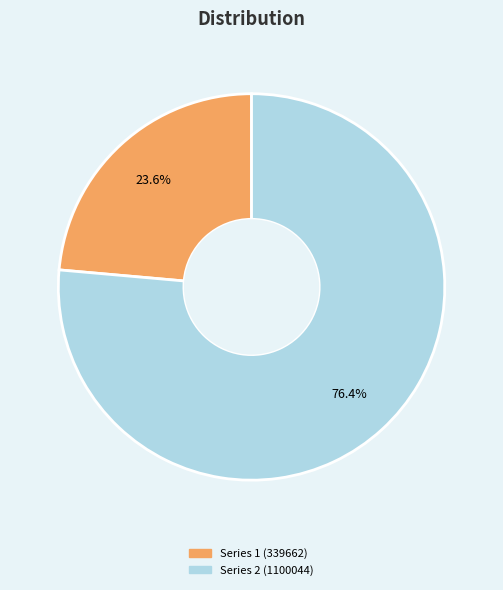

Is there any slice that represents more than half of the pie?

Yes